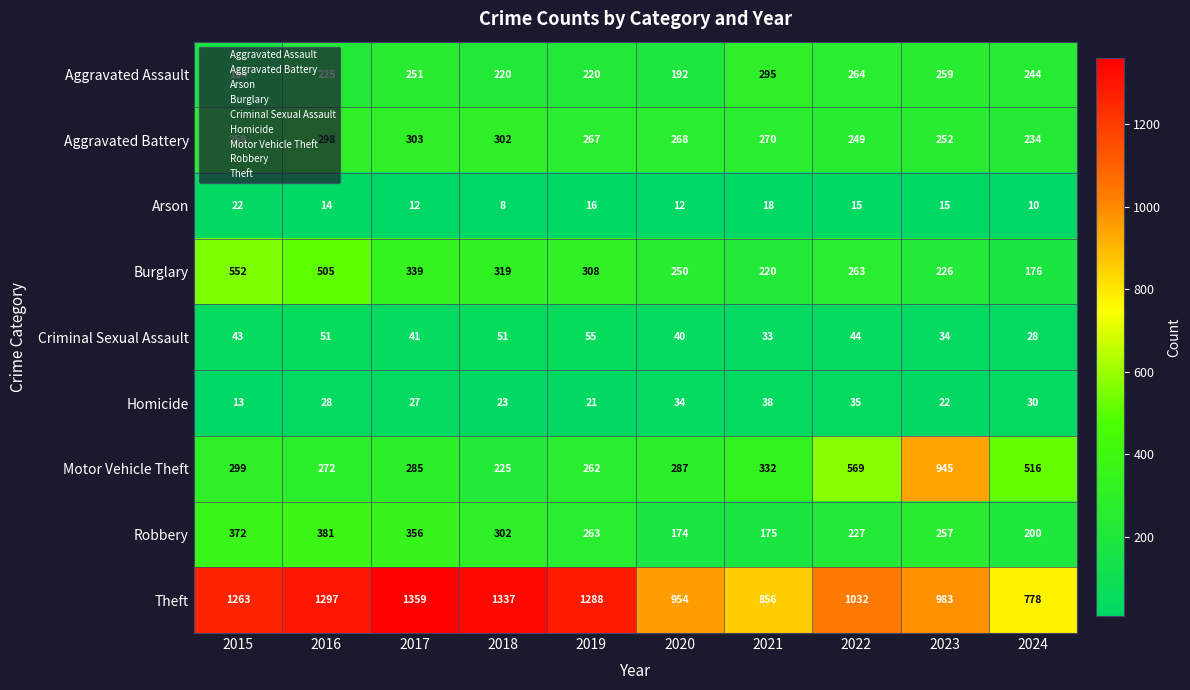

Which category has the lowest value across all series?

2018